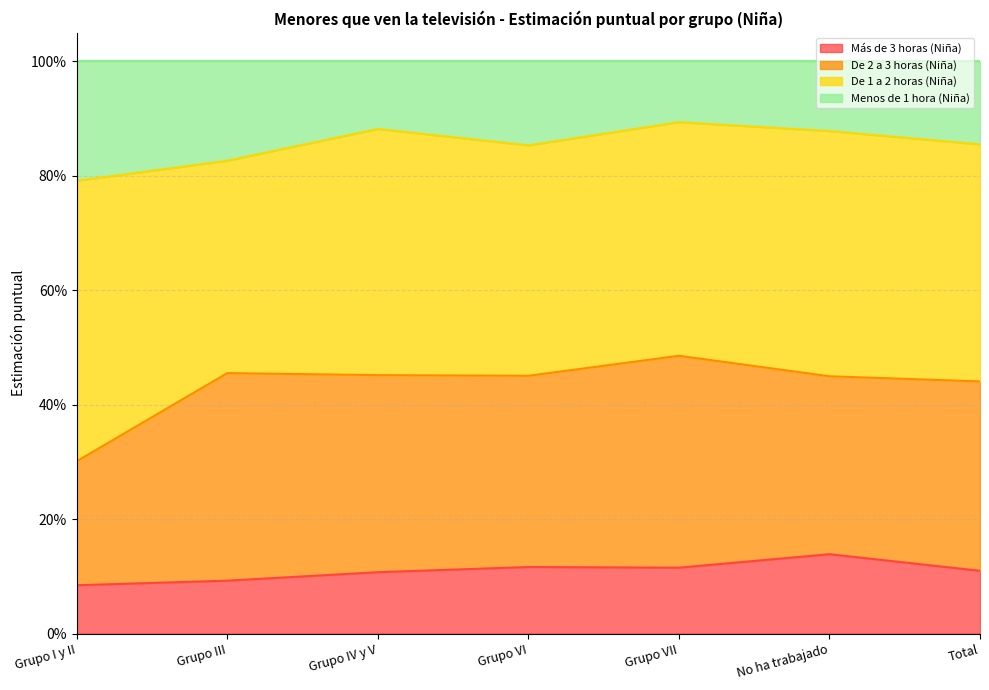

What are all the series names shown in the legend?

Más de 3 horas (Niña), De 2 a 3 horas (Niña), De 1 a 2 horas (Niña), Menos de 1 hora (Niña)